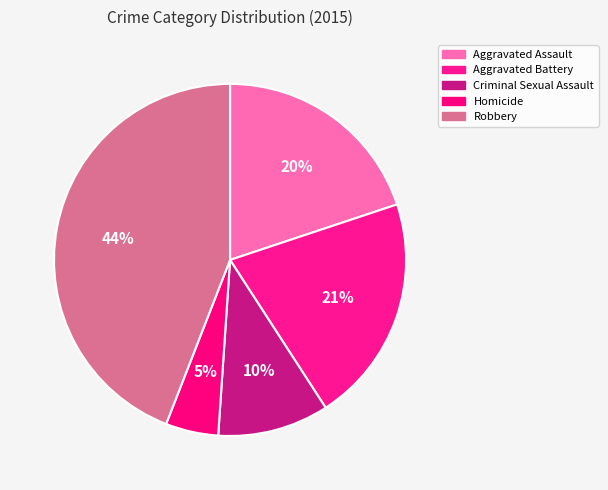

To the nearest percent, what percentage of the pie is Homicide?

5%